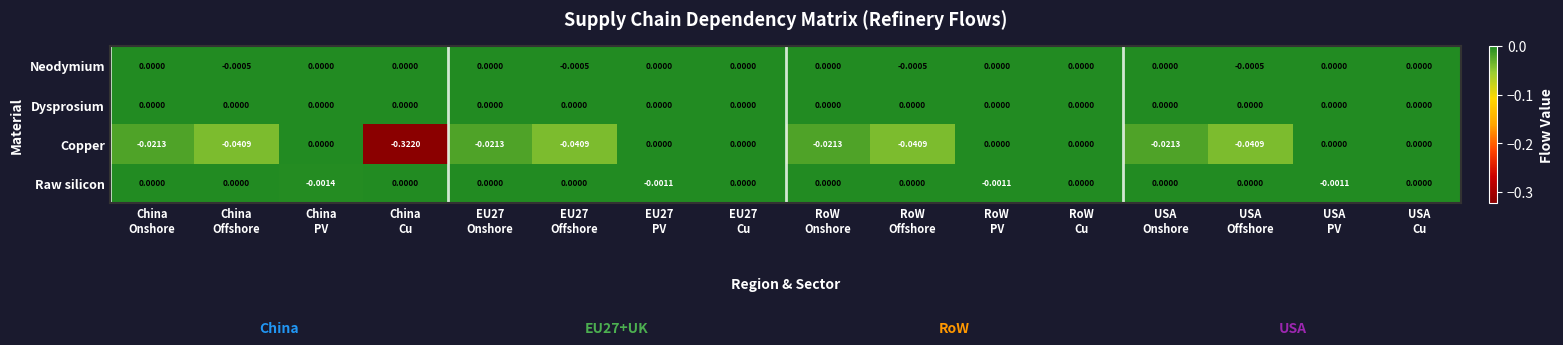

The value of Copper at EU27 Onshore is -0.0. True or false?

False